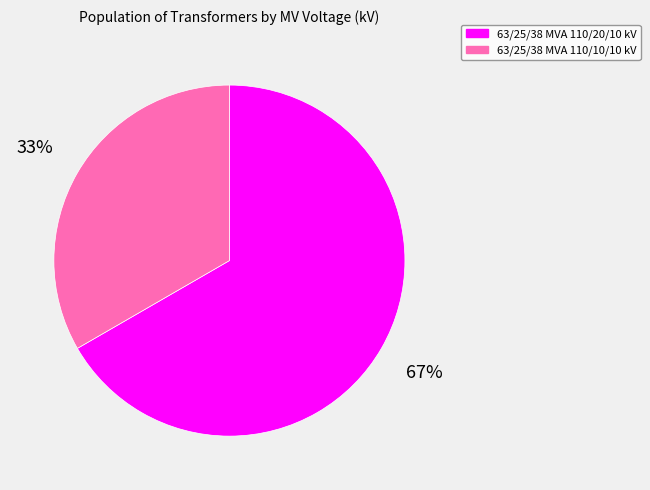

What is the ratio of the value at 63/25/38 MVA 110/20/10 kV to the value at 63/25/38 MVA 110/10/10 kV?

2.0